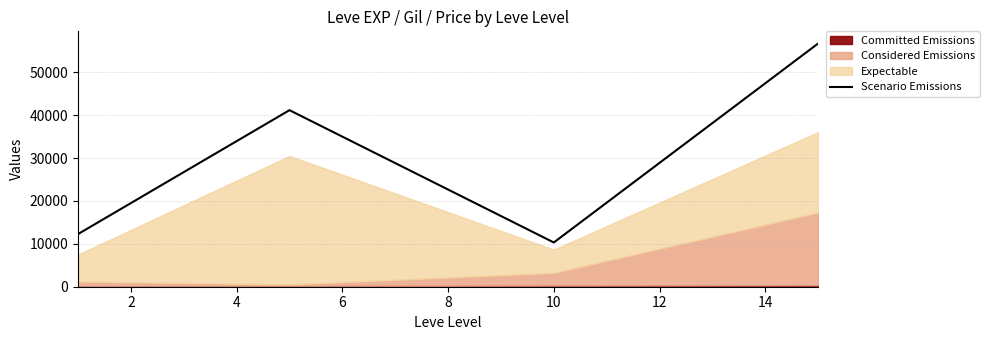

How many interior local peaks does the Scenario Emissions series have?

1